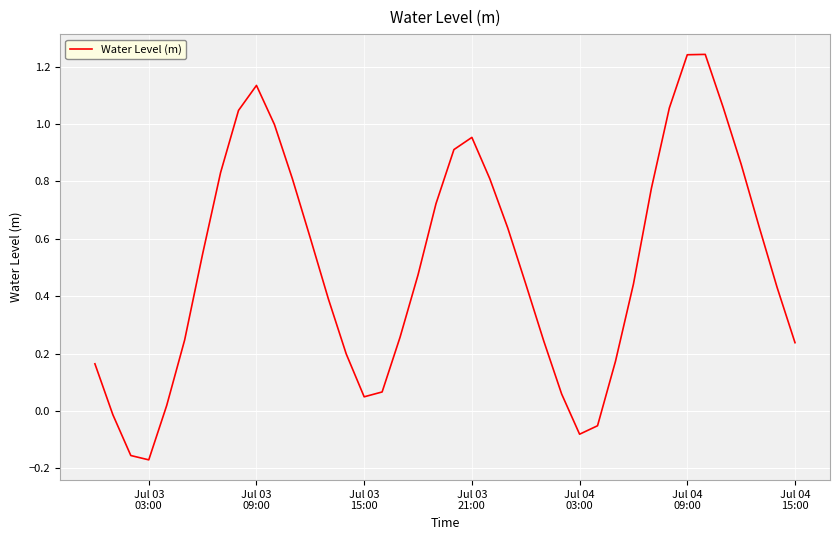

What is the difference between the maximum and minimum values?

1.4